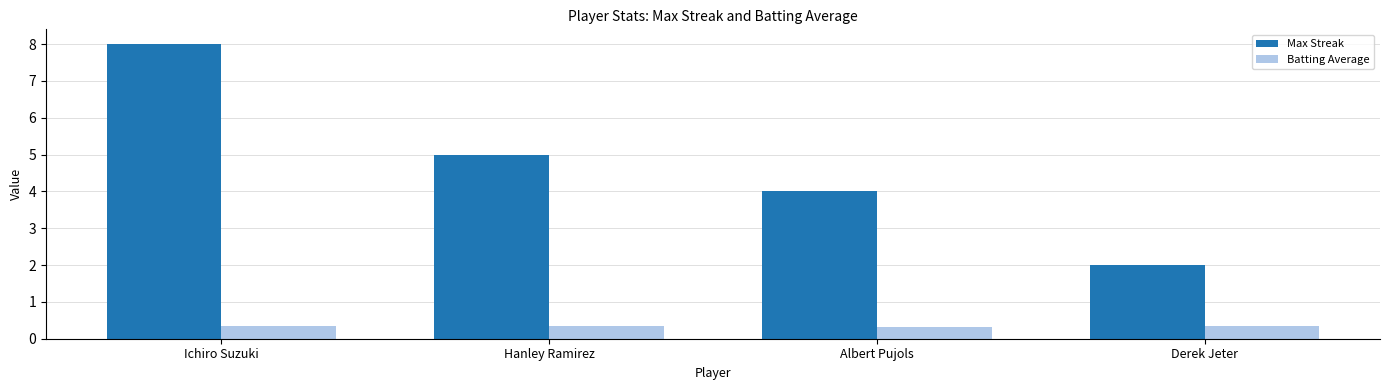

At Albert Pujols, list the series in order from largest to smallest.

Max Streak, Batting Average